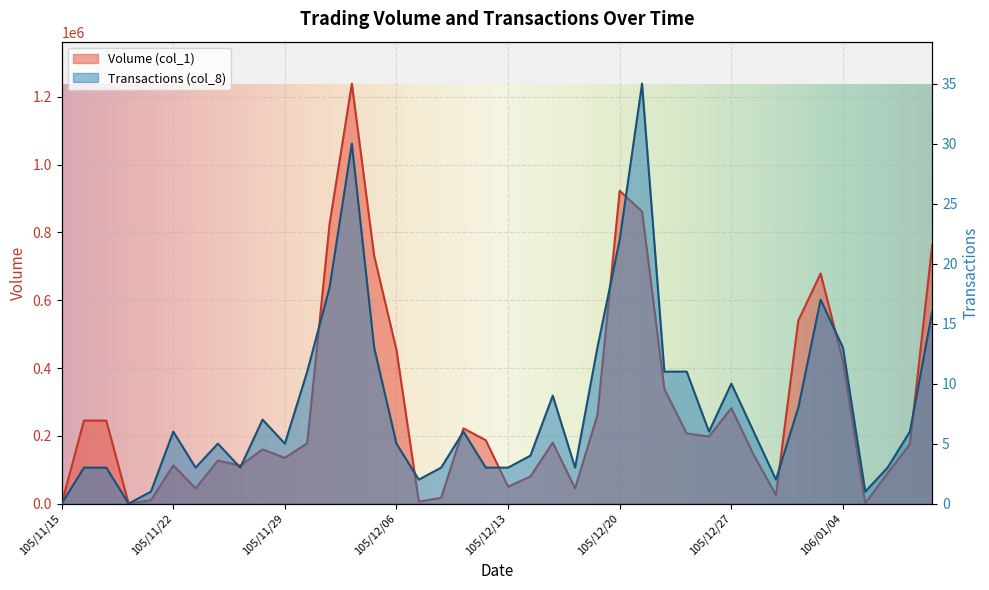

How many values in the Volume (col_1) series exceed 180000?

19